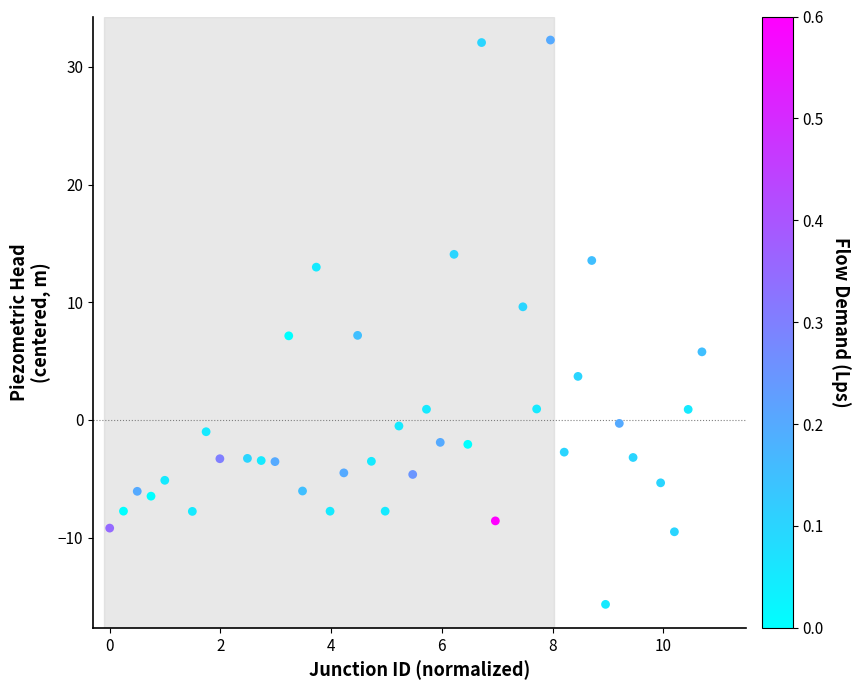

What is the range of Y values (max minus min)?

48.0